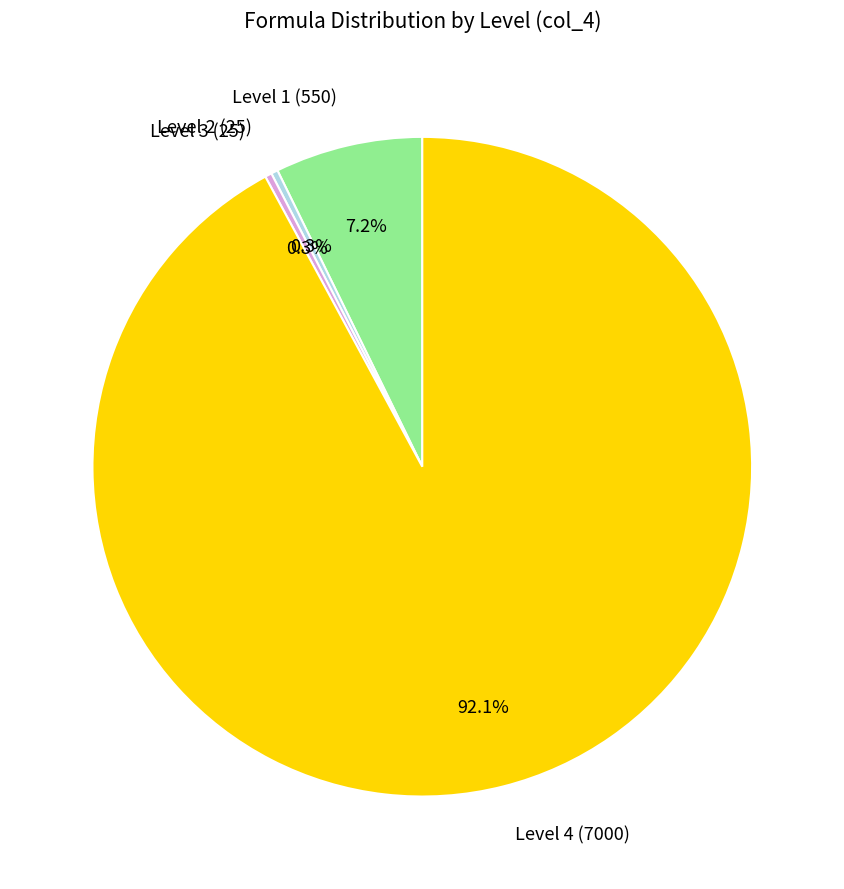

Which has a higher value, Level 1 (550) or Level 2 (25)?

Level 1 (550)